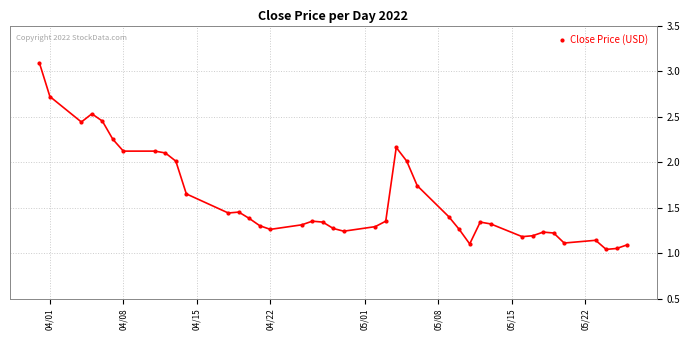

What is the value of the 9th point from the left?

2.1